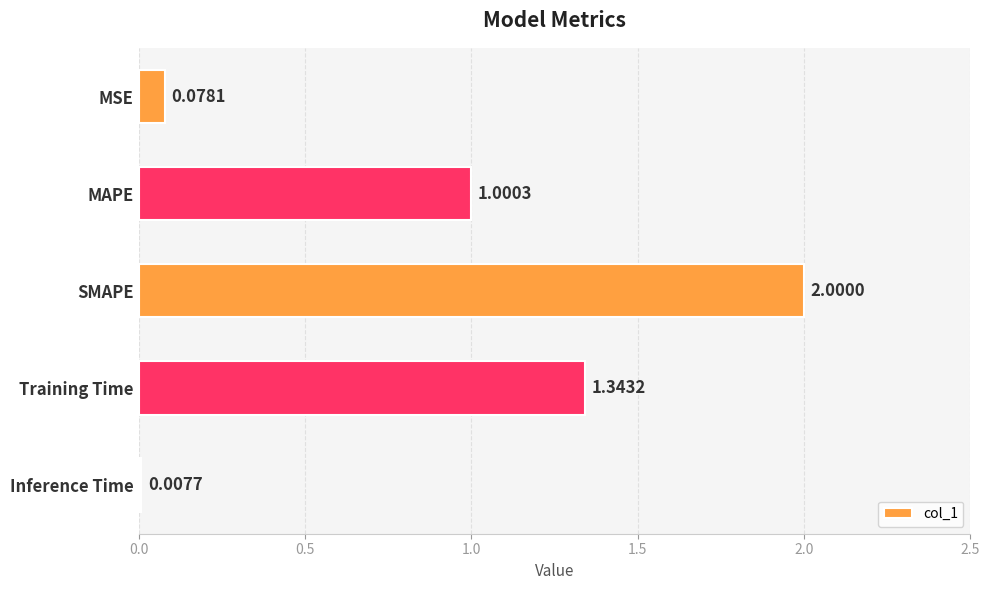

Count the number of categories in the chart.

5